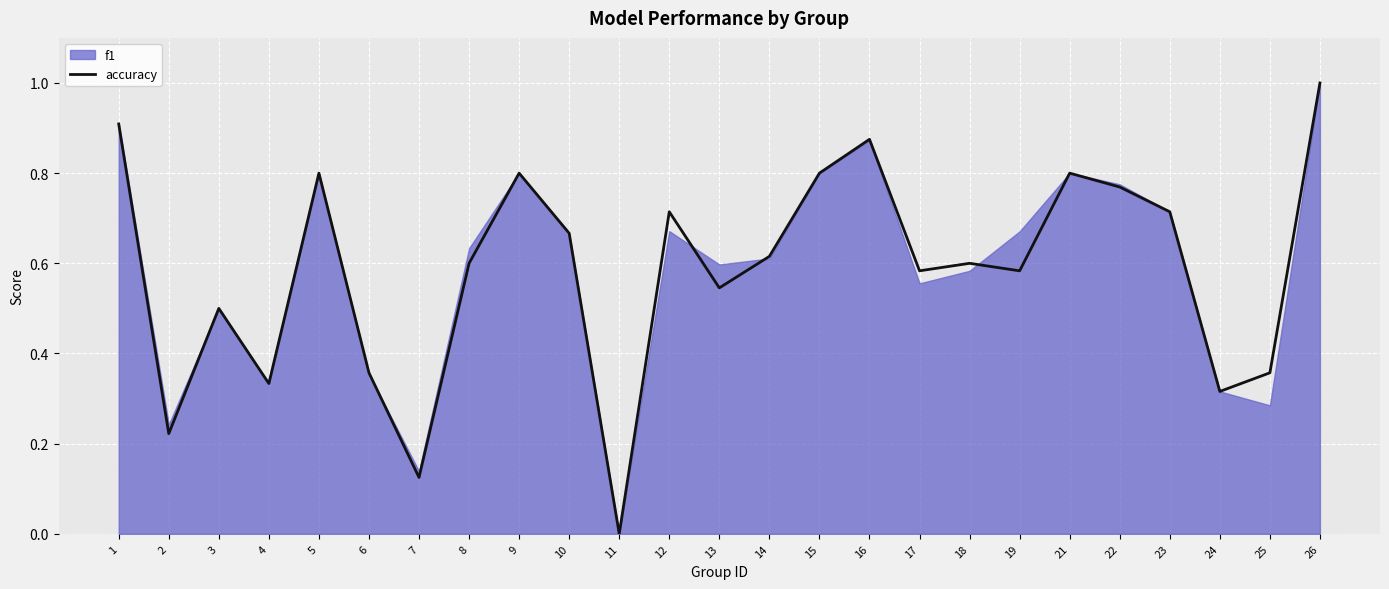

Which category has the highest value in the accuracy series?

26